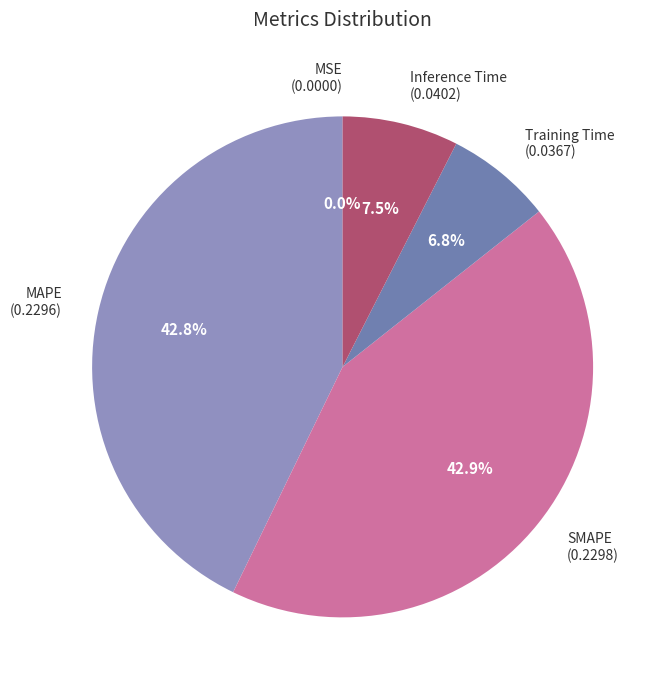

What percentage is the MAPE slice, to the nearest percent?

43%